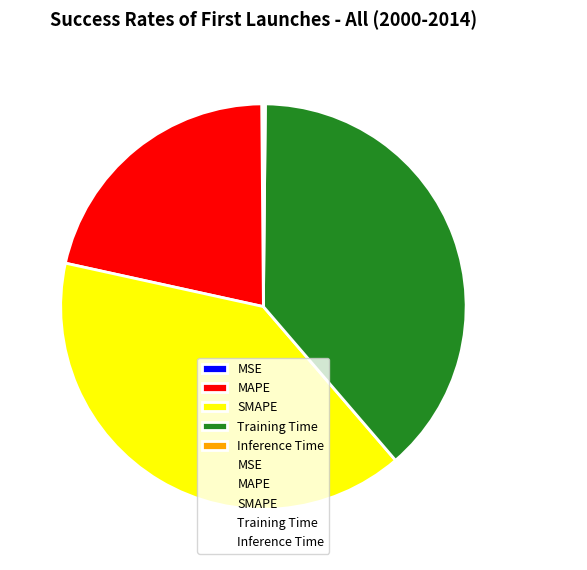

What is the ratio of the value at Training Time to the value at SMAPE?

1.0